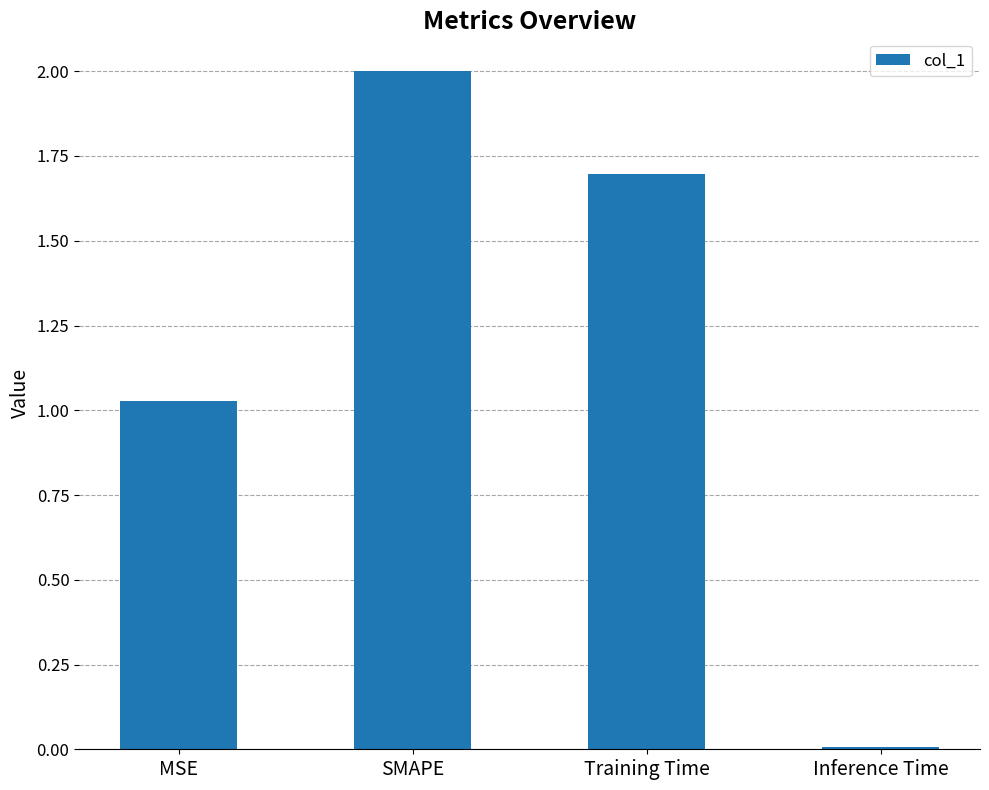

Rank the categories by value from lowest to highest.

Inference Time, MSE, Training Time, SMAPE